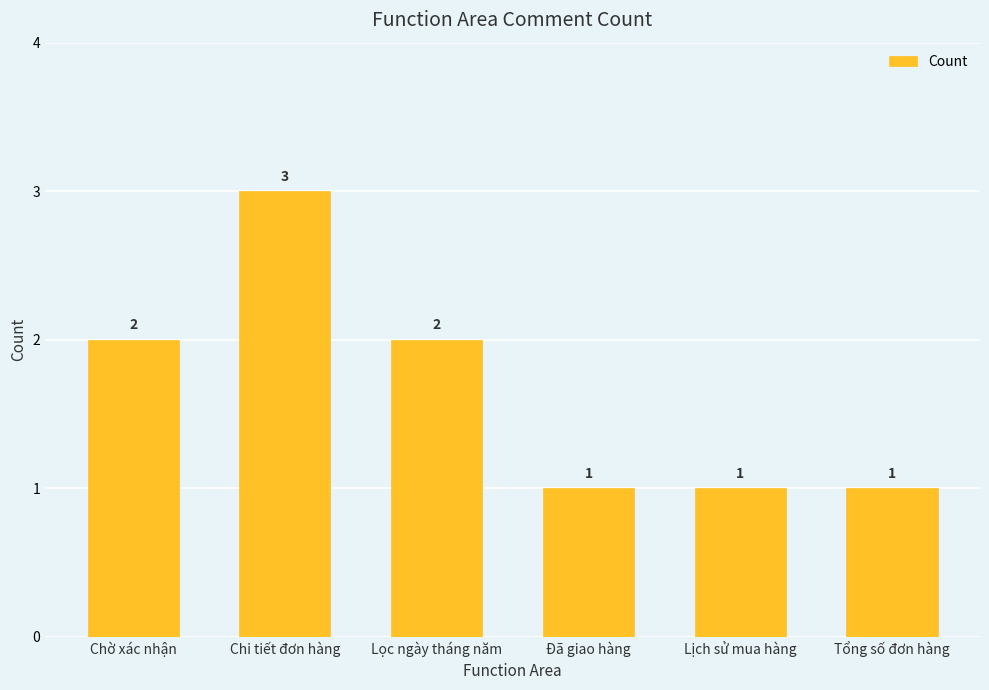

The value at Tổng số đơn hàng is 0. True or false?

False